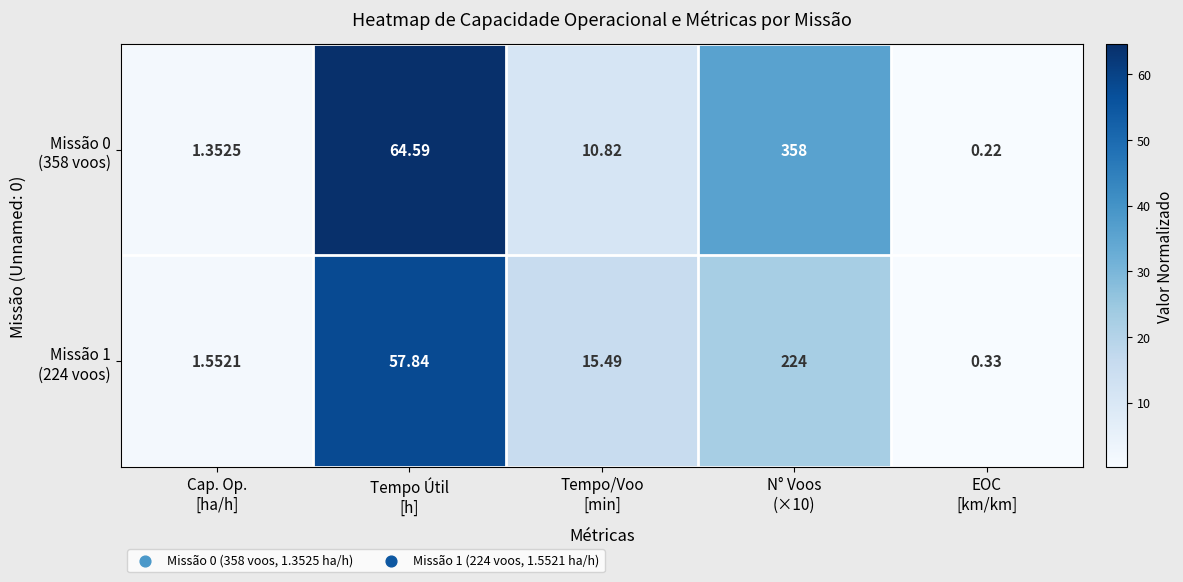

What is the spread (max minus min) of values at N° Voos
(×10)?

134.0